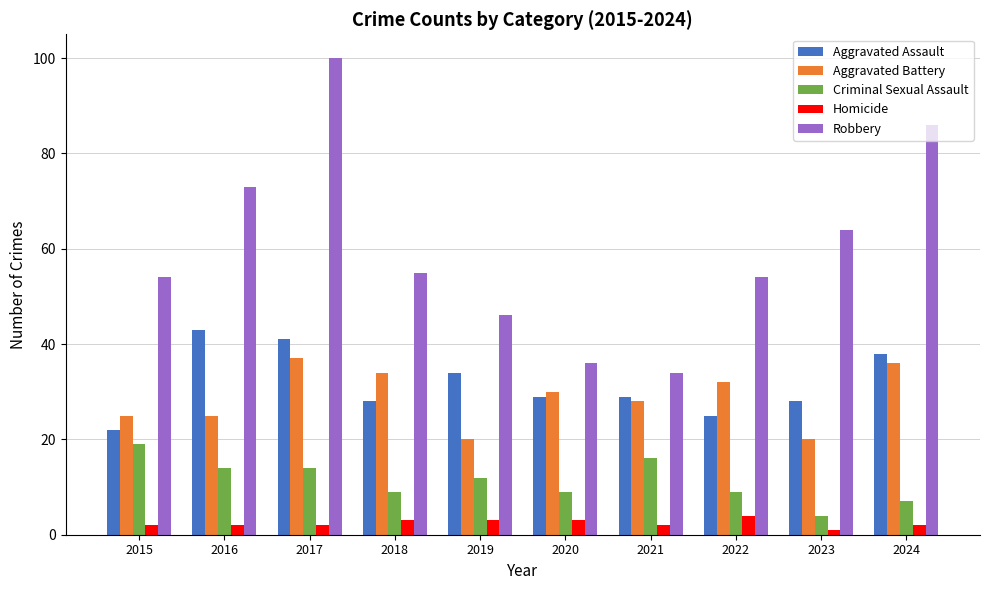

What is the difference between the highest and lowest values at 2020?

33